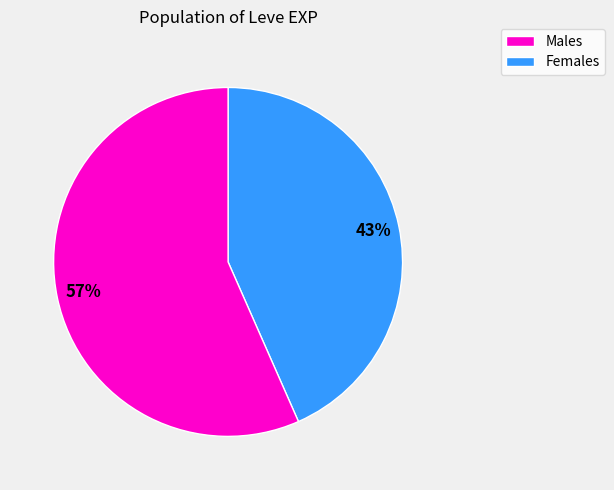

Is there a majority slice in this chart?

Yes